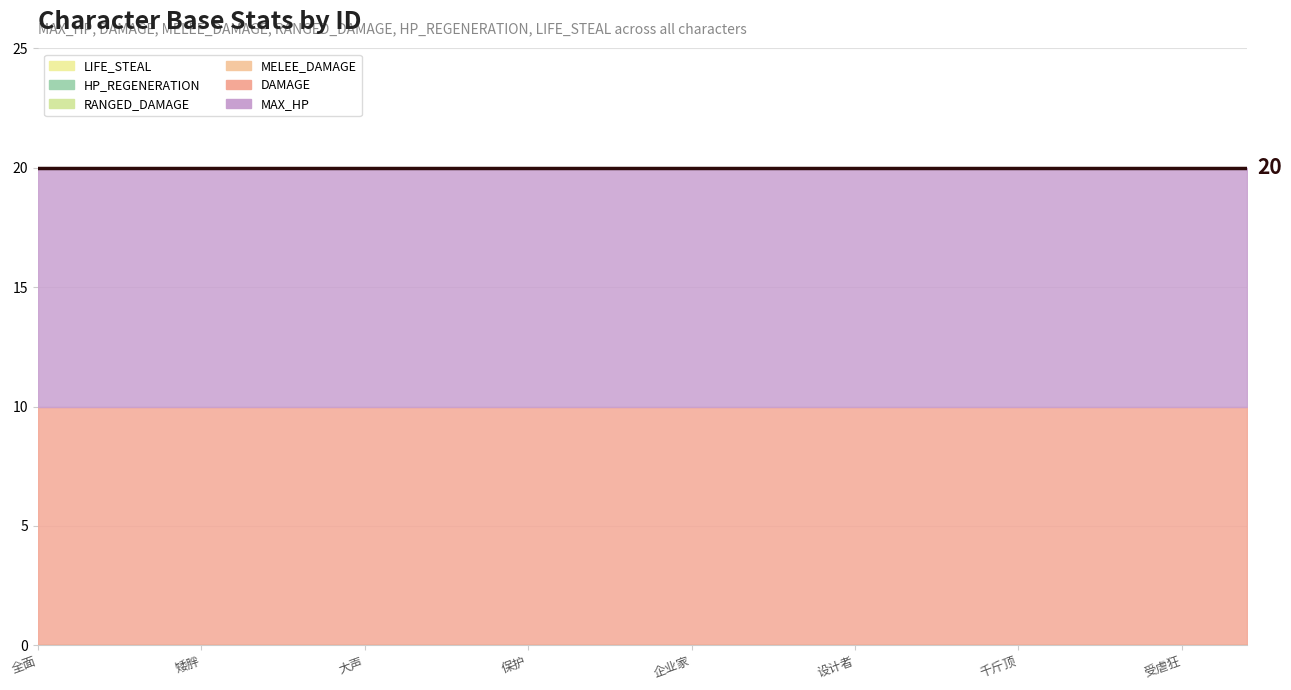

Rank the series at 35 from highest to lowest value.

MAX_HP, DAMAGE, HP_REGENERATION, LIFE_STEAL, MELEE_DAMAGE, RANGED_DAMAGE